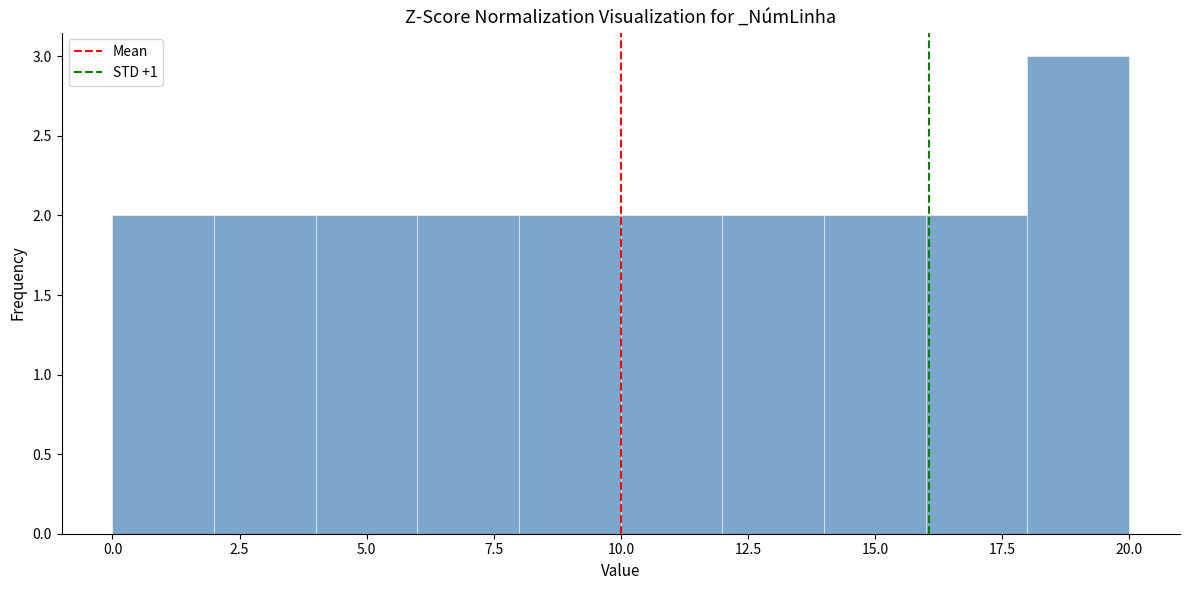

Reading left to right, list every bar in this chart as the range it spans on the x-axis followed by its height. The values are not printed on the chart, so give them approximately, as read against the axis.

0 to 2: 2
2 to 4: 2
4 to 6: 2
6 to 8: 2
8 to 10: 2
10 to 12: 2
12 to 14: 2
14 to 16: 2
16 to 18: 2
18 to 20: 3